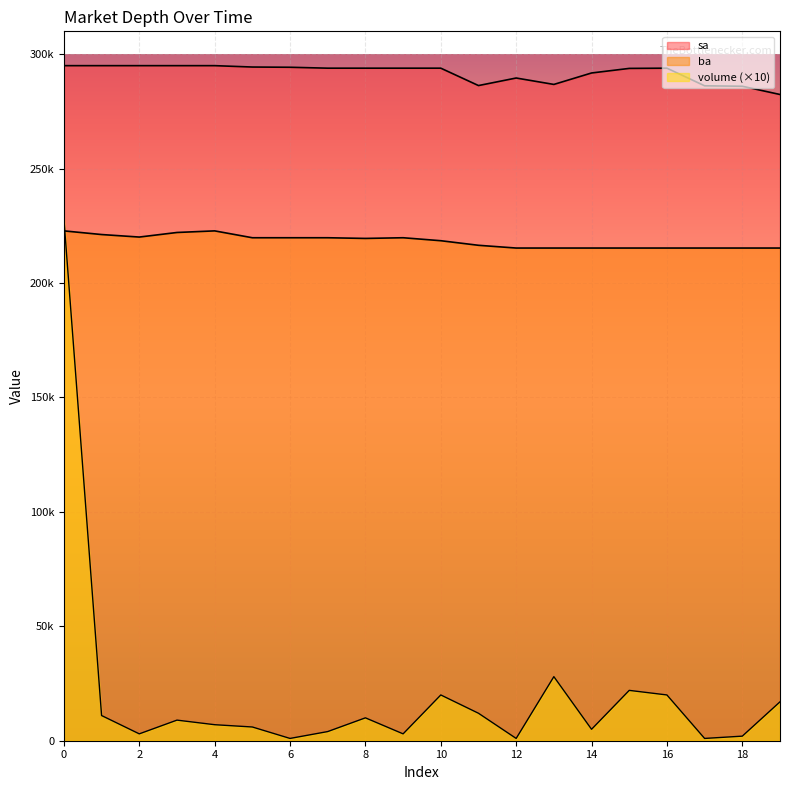

Which has a higher value, 17 or 7?

7